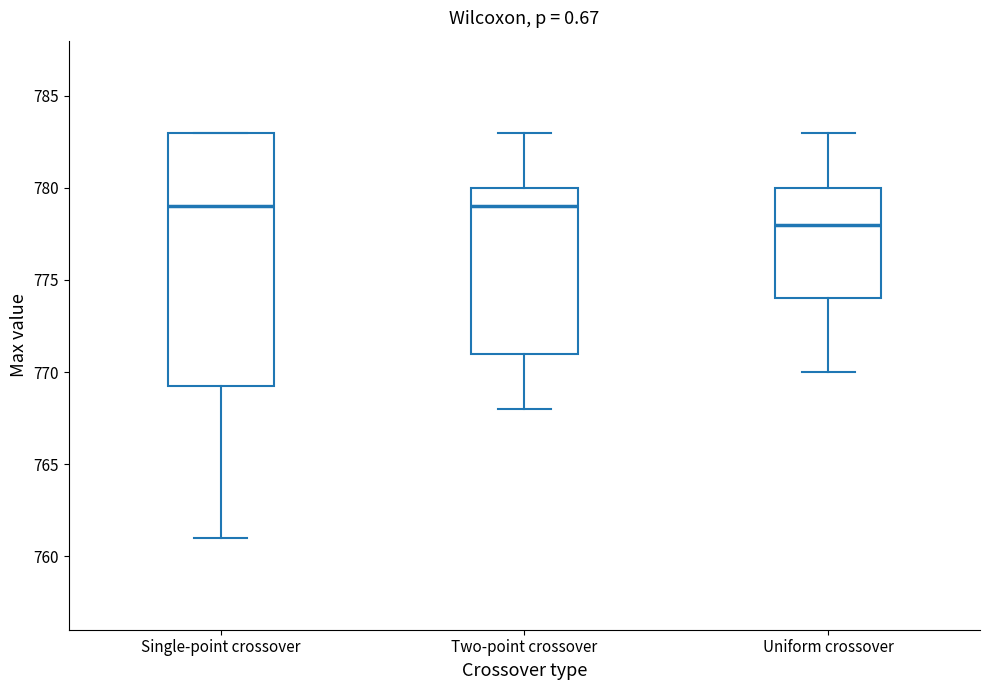

Which box has the lowest median line?

Uniform crossover